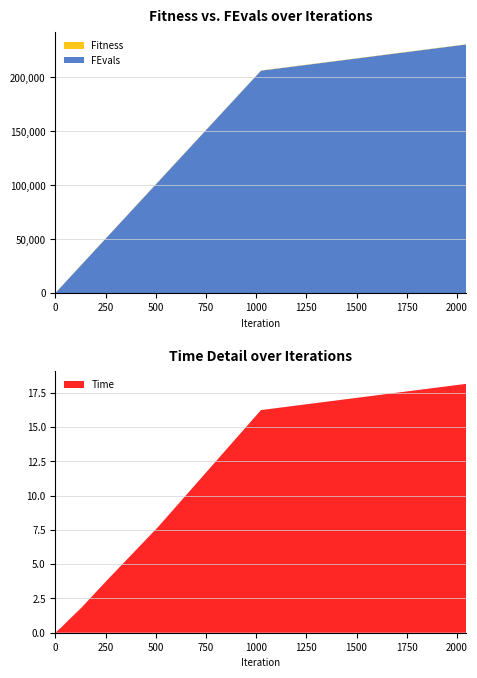

Reading left to right, what are all the values shown in this chart?

Fitness: 0=3.0	1=15.0	2=15.0	4=15.0	8=16.0	16=119.0	32=129.0	64=144.0	128=176.0	256=189.0	512=189.0	1024=189.0	2048=189.0
FEvals: 0=200.0	1=402.0	2=603.0	4=1005.0	8=1810.0	16=3422.0	32=6643.0	64=13081.0	128=25955.0	256=51689.0	512=103145.0	1024=206057.0	2048=230378.0
Time: 0=0.0	1=0.0	2=0.0	4=0.1	8=0.1	16=0.2	32=0.4	64=0.9	128=1.8	256=3.8	512=7.7	1024=16.2	2048=18.1